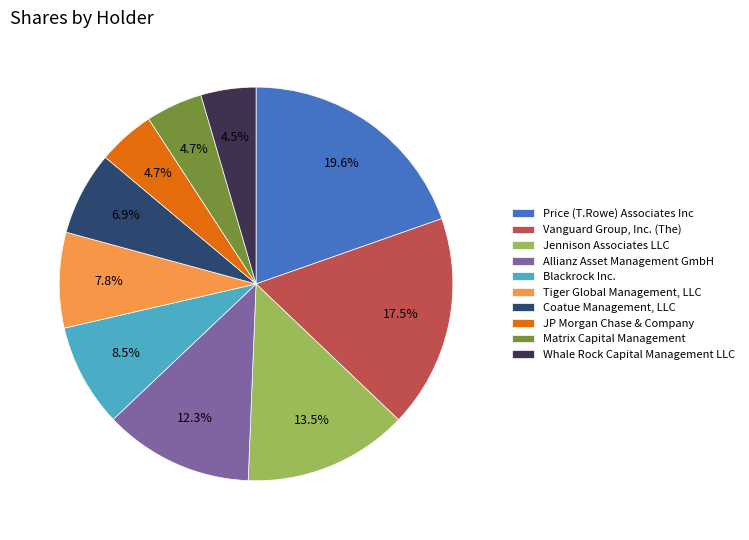

Between JP Morgan Chase & Company and Jennison Associates LLC, which is larger?

Jennison Associates LLC